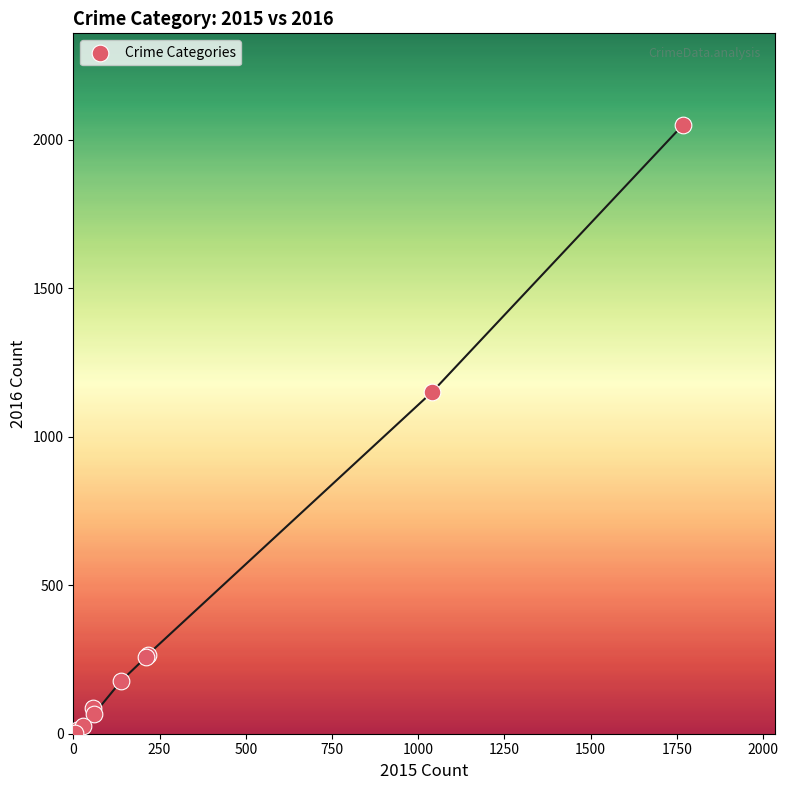

What Y value in the scatter plot is closest to 1027?

1151